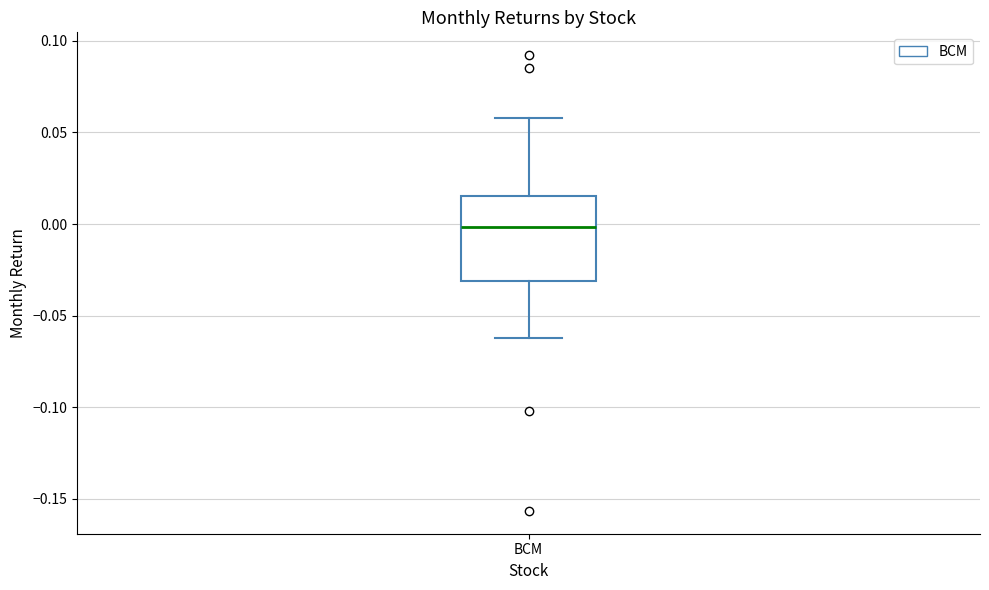

Transcribe this box plot: give where the median line is, the range the box spans, and where the two whiskers end, as read against the y-axis. The values are not printed on the chart, so give them approximately, as read against the axis.

median 0.000, box -0.030 to 0.015, whiskers -0.060 to 0.060